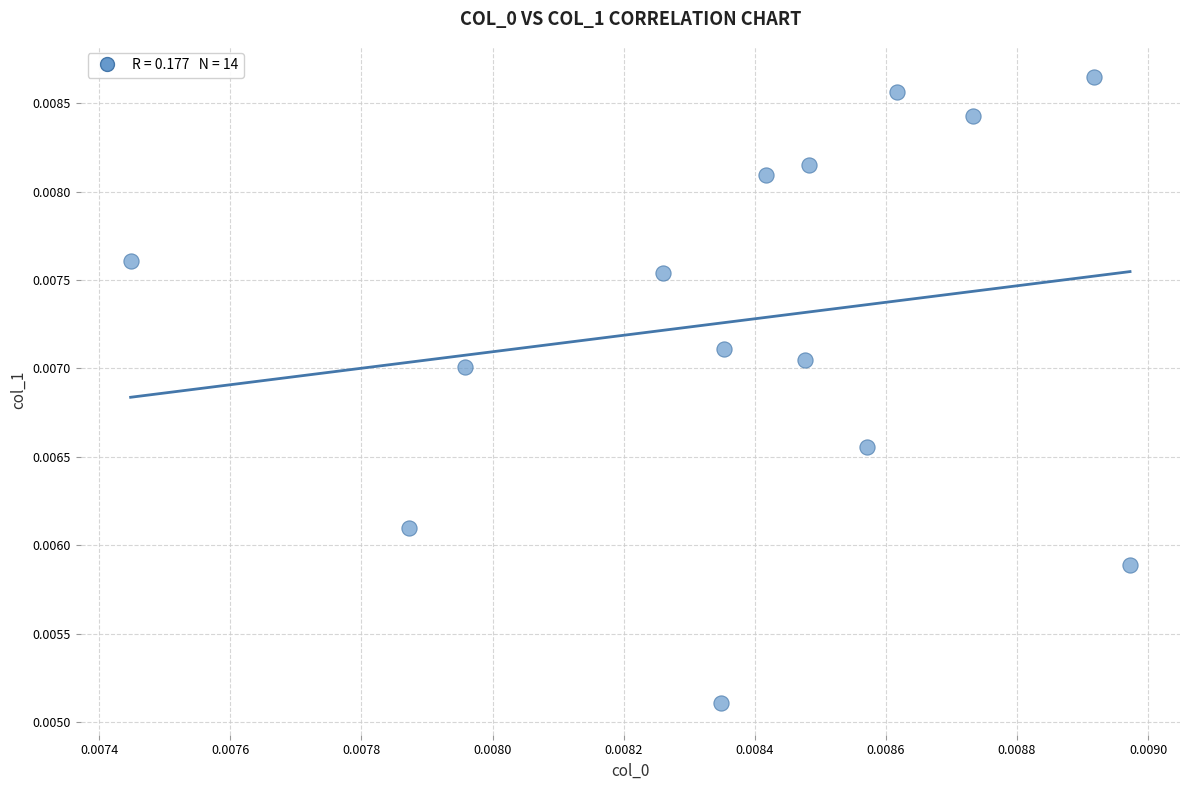

How many points are shown in the scatter plot?

14